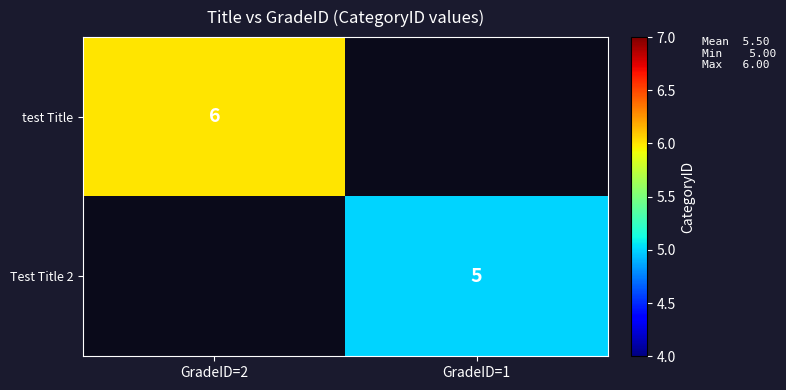

Is the value of test Title at GradeID=2 greater than the value of Test Title 2 at GradeID=1?

Yes